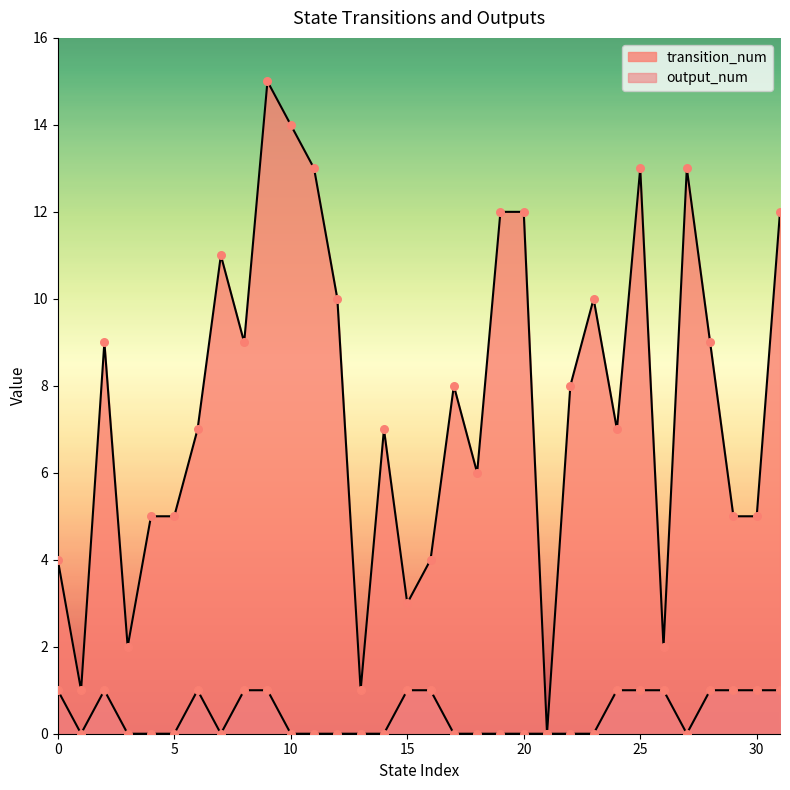

What are all the series names shown in the legend?

transition_num, output_num